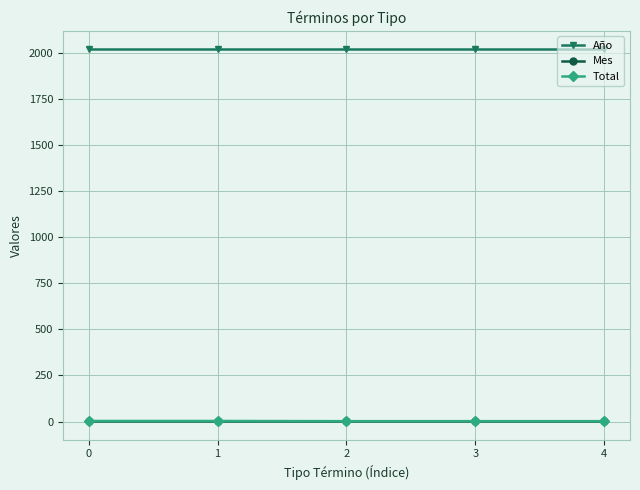

True or false: Total has a value of 2 at 4.

True